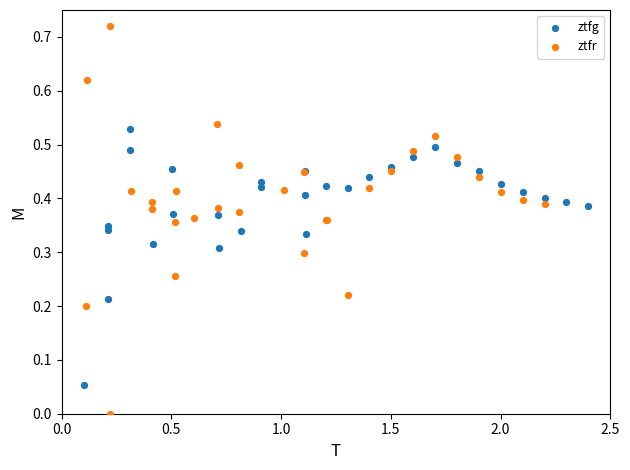

Which series contains the highest Y value?

ztfr